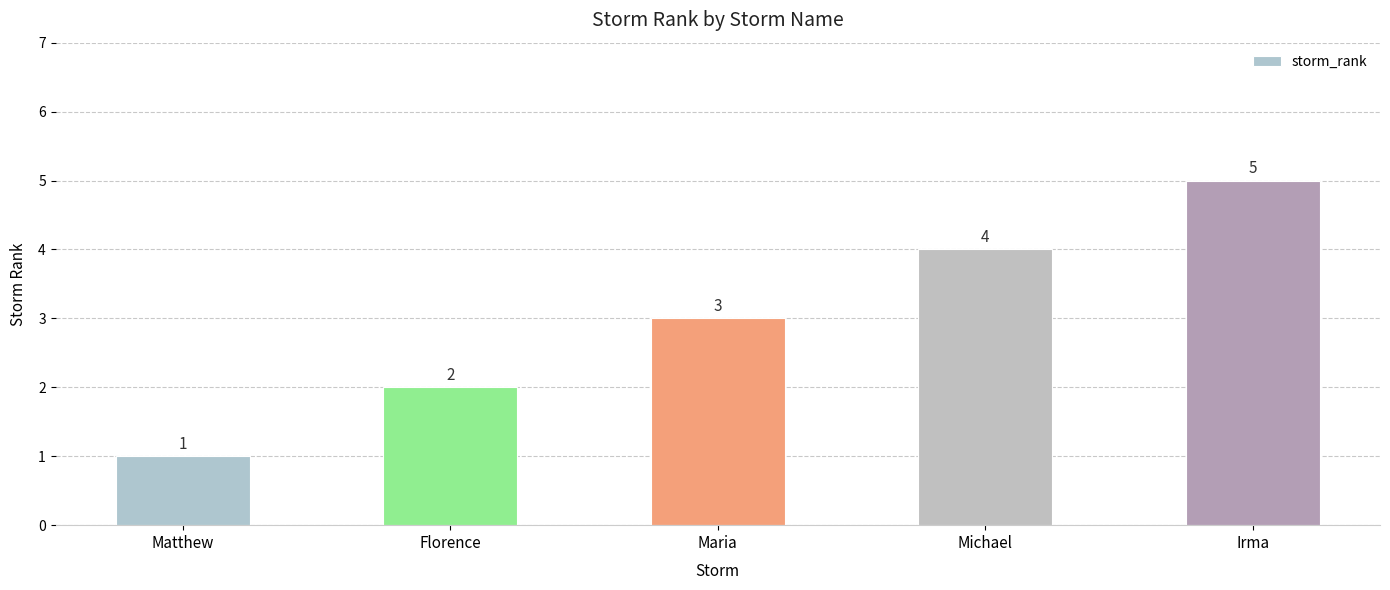

Is it true that the value at Michael is 4?

True